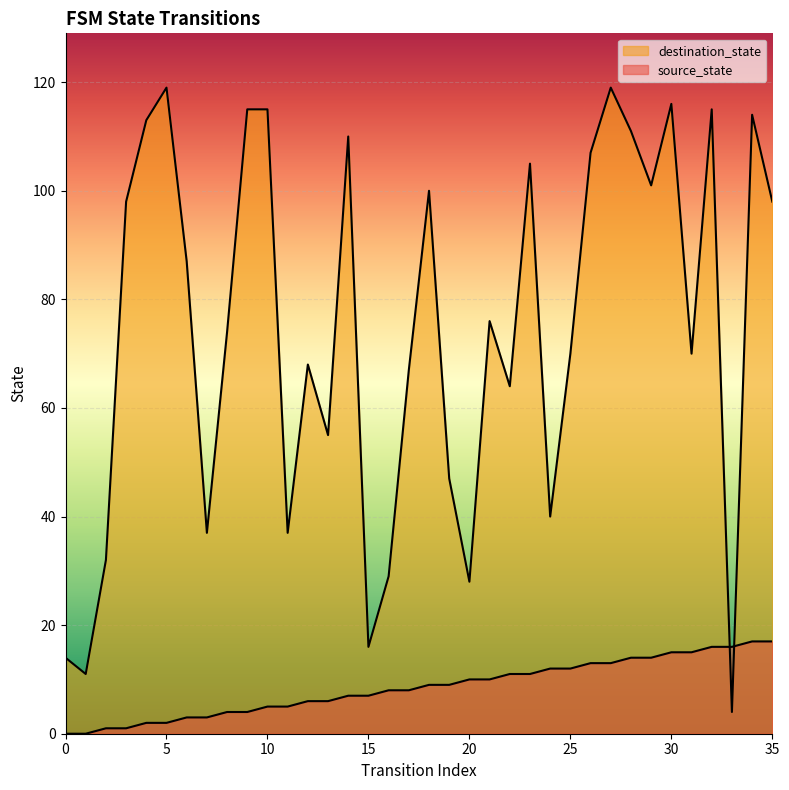

Which series contains the highest Y value?

destination_state